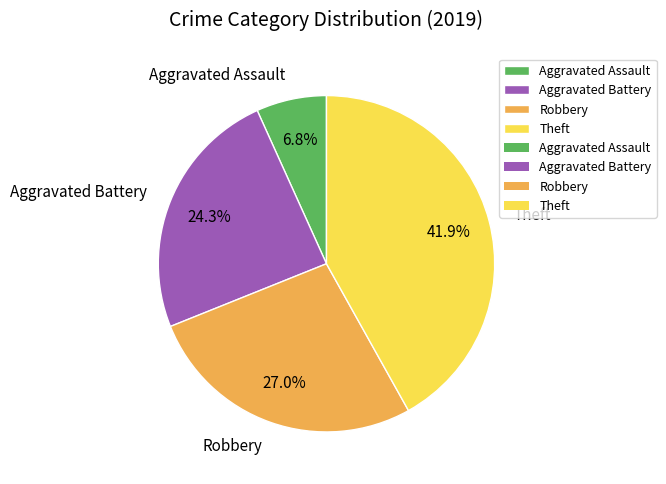

How much of the chart is everything except Aggravated Battery?

75.7%